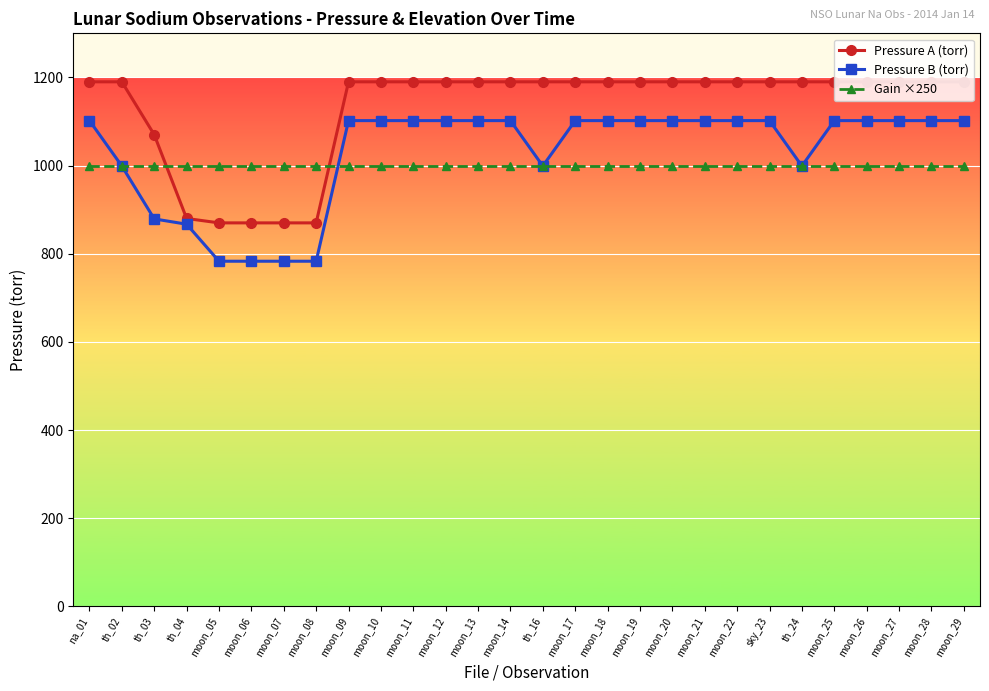

At moon_09, list the series in order from smallest to largest.

Gain ×250, Pressure B (torr), Pressure A (torr)